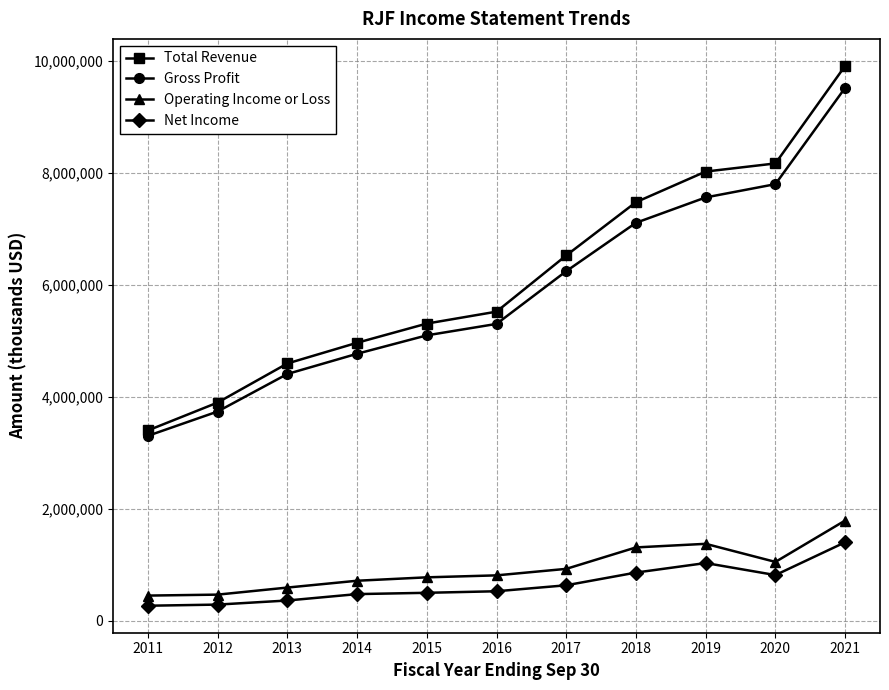

At which label is Total Revenue closest to 6654950?

2017